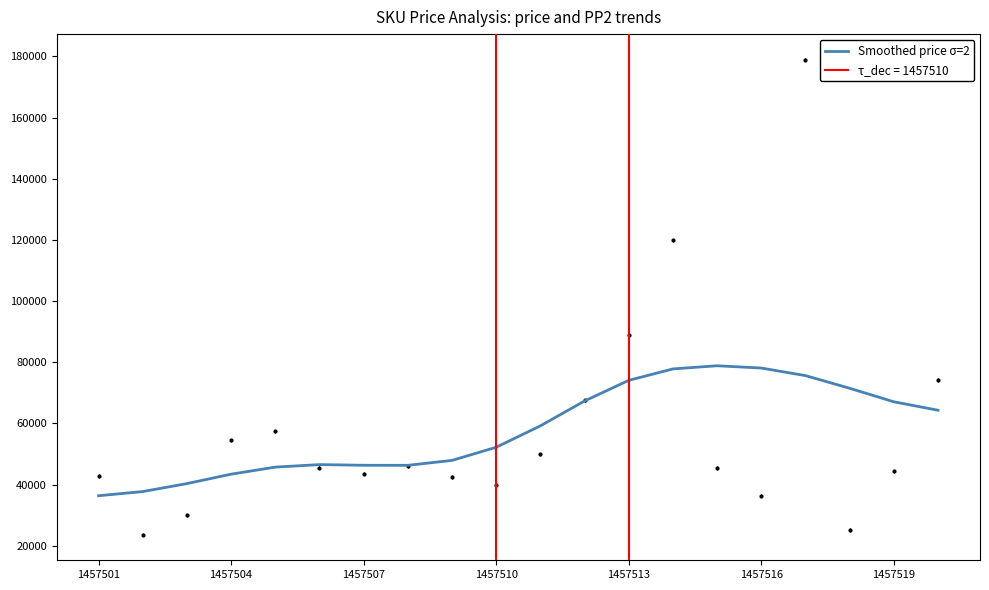

What is the maximum value for Smoothed price σ=2?

78856.2